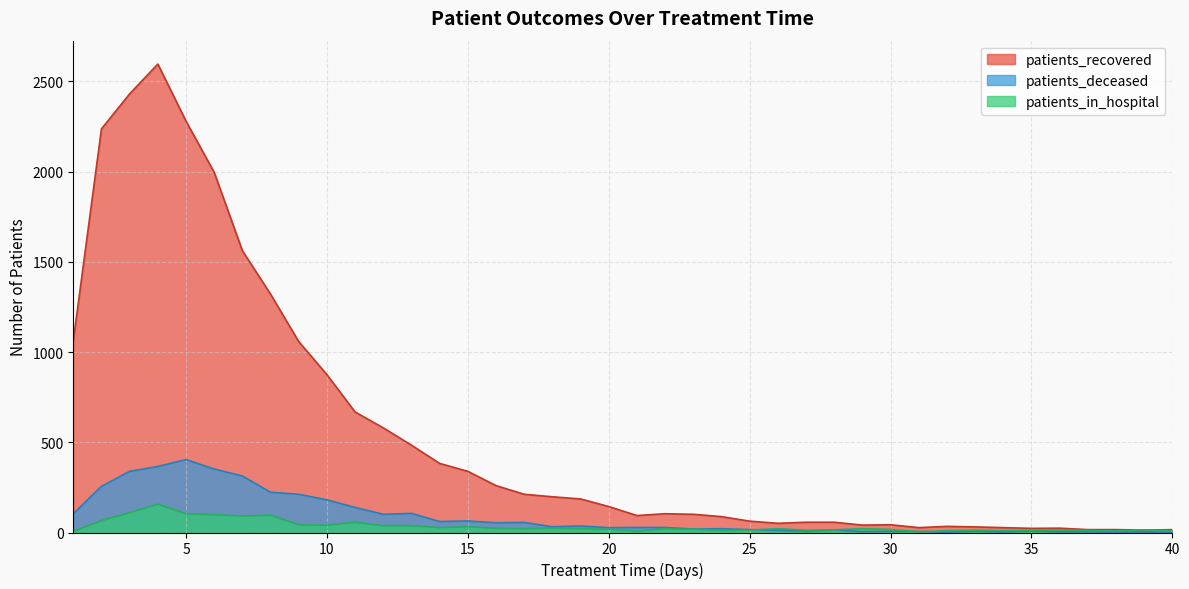

The value of patients_in_hospital at 15 is 32. True or false?

True